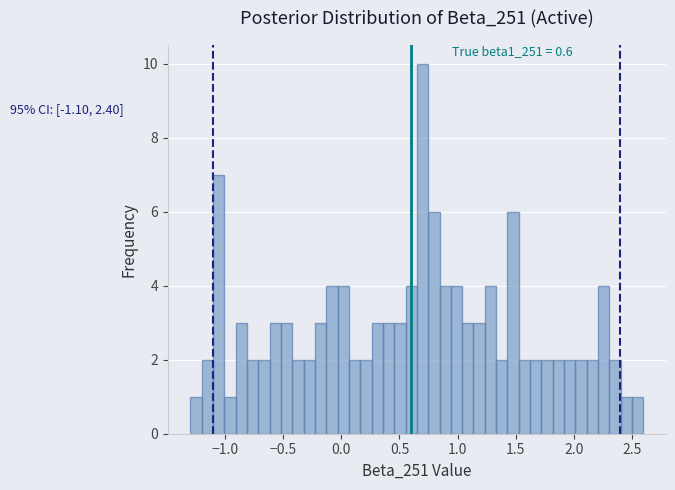

Around what value on the x-axis is the tallest bar? Give the approximate position of its centre, as read against the axis.

0.70